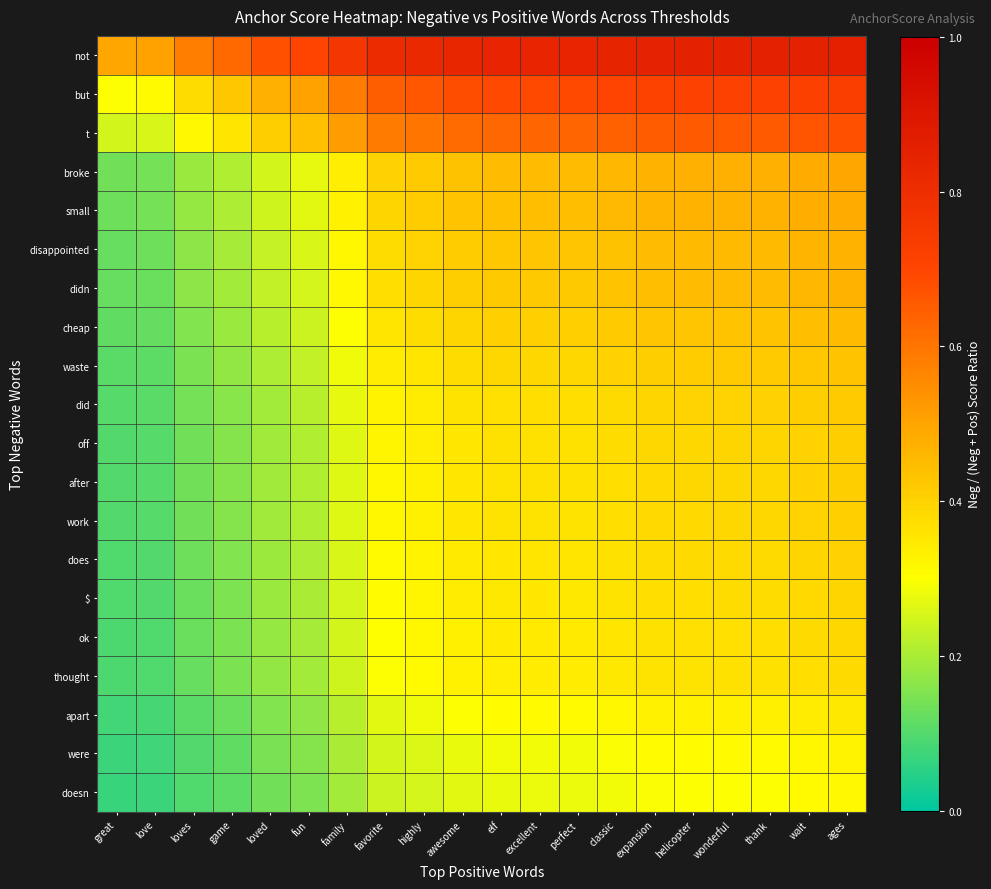

Reading left to right, list all the values displayed in this chart.

not: great=0.5	love=0.5	loves=0.6	game=0.6	loved=0.7	fun=0.7	family=0.8	favorite=0.8	highly=0.8	awesome=0.8	elf=0.8	excellent=0.8	perfect=0.8	classic=0.8	expansion=0.8	helicopter=0.8	wonderful=0.8	thank=0.9	wait=0.9	ages=0.9
but: great=0.3	love=0.3	loves=0.4	game=0.4	loved=0.5	fun=0.5	family=0.6	favorite=0.6	highly=0.7	awesome=0.7	elf=0.7	excellent=0.7	perfect=0.7	classic=0.7	expansion=0.7	helicopter=0.7	wonderful=0.7	thank=0.7	wait=0.7	ages=0.7
t: great=0.2	love=0.3	loves=0.3	game=0.4	loved=0.4	fun=0.4	family=0.5	favorite=0.6	highly=0.6	awesome=0.6	elf=0.6	excellent=0.6	perfect=0.6	classic=0.6	expansion=0.7	helicopter=0.7	wonderful=0.7	thank=0.7	wait=0.7	ages=0.7
broke: great=0.1	love=0.1	loves=0.2	game=0.2	loved=0.2	fun=0.3	family=0.3	favorite=0.4	highly=0.4	awesome=0.4	elf=0.4	excellent=0.4	perfect=0.4	classic=0.5	expansion=0.5	helicopter=0.5	wonderful=0.5	thank=0.5	wait=0.5	ages=0.5
small: great=0.1	love=0.1	loves=0.2	game=0.2	loved=0.2	fun=0.3	family=0.3	favorite=0.4	highly=0.4	awesome=0.4	elf=0.4	excellent=0.4	perfect=0.4	classic=0.5	expansion=0.5	helicopter=0.5	wonderful=0.5	thank=0.5	wait=0.5	ages=0.5
disappointed: great=0.1	love=0.1	loves=0.2	game=0.2	loved=0.2	fun=0.3	family=0.3	favorite=0.4	highly=0.4	awesome=0.4	elf=0.4	excellent=0.4	perfect=0.4	classic=0.4	expansion=0.4	helicopter=0.5	wonderful=0.5	thank=0.5	wait=0.5	ages=0.5
didn: great=0.1	love=0.1	loves=0.2	game=0.2	loved=0.2	fun=0.3	family=0.3	favorite=0.4	highly=0.4	awesome=0.4	elf=0.4	excellent=0.4	perfect=0.4	classic=0.4	expansion=0.4	helicopter=0.4	wonderful=0.4	thank=0.4	wait=0.5	ages=0.5
cheap: great=0.1	love=0.1	loves=0.2	game=0.2	loved=0.2	fun=0.2	family=0.3	favorite=0.4	highly=0.4	awesome=0.4	elf=0.4	excellent=0.4	perfect=0.4	classic=0.4	expansion=0.4	helicopter=0.4	wonderful=0.4	thank=0.4	wait=0.4	ages=0.5
waste: great=0.1	love=0.1	loves=0.1	game=0.2	loved=0.2	fun=0.2	family=0.3	favorite=0.3	highly=0.4	awesome=0.4	elf=0.4	excellent=0.4	perfect=0.4	classic=0.4	expansion=0.4	helicopter=0.4	wonderful=0.4	thank=0.4	wait=0.4	ages=0.4
did: great=0.1	love=0.1	loves=0.1	game=0.2	loved=0.2	fun=0.2	family=0.3	favorite=0.3	highly=0.3	awesome=0.4	elf=0.4	excellent=0.4	perfect=0.4	classic=0.4	expansion=0.4	helicopter=0.4	wonderful=0.4	thank=0.4	wait=0.4	ages=0.4
off: great=0.1	love=0.1	loves=0.1	game=0.2	loved=0.2	fun=0.2	family=0.3	favorite=0.3	highly=0.3	awesome=0.4	elf=0.4	excellent=0.4	perfect=0.4	classic=0.4	expansion=0.4	helicopter=0.4	wonderful=0.4	thank=0.4	wait=0.4	ages=0.4
after: great=0.1	love=0.1	loves=0.1	game=0.2	loved=0.2	fun=0.2	family=0.3	favorite=0.3	highly=0.3	awesome=0.4	elf=0.4	excellent=0.4	perfect=0.4	classic=0.4	expansion=0.4	helicopter=0.4	wonderful=0.4	thank=0.4	wait=0.4	ages=0.4
work: great=0.1	love=0.1	loves=0.1	game=0.2	loved=0.2	fun=0.2	family=0.3	favorite=0.3	highly=0.3	awesome=0.4	elf=0.4	excellent=0.4	perfect=0.4	classic=0.4	expansion=0.4	helicopter=0.4	wonderful=0.4	thank=0.4	wait=0.4	ages=0.4
does: great=0.1	love=0.1	loves=0.1	game=0.2	loved=0.2	fun=0.2	family=0.3	favorite=0.3	highly=0.3	awesome=0.3	elf=0.4	excellent=0.4	perfect=0.4	classic=0.4	expansion=0.4	helicopter=0.4	wonderful=0.4	thank=0.4	wait=0.4	ages=0.4
$: great=0.1	love=0.1	loves=0.1	game=0.2	loved=0.2	fun=0.2	family=0.3	favorite=0.3	highly=0.3	awesome=0.3	elf=0.3	excellent=0.4	perfect=0.4	classic=0.4	expansion=0.4	helicopter=0.4	wonderful=0.4	thank=0.4	wait=0.4	ages=0.4
ok: great=0.1	love=0.1	loves=0.1	game=0.1	loved=0.2	fun=0.2	family=0.2	favorite=0.3	highly=0.3	awesome=0.3	elf=0.3	excellent=0.3	perfect=0.3	classic=0.4	expansion=0.4	helicopter=0.4	wonderful=0.4	thank=0.4	wait=0.4	ages=0.4
thought: great=0.1	love=0.1	loves=0.1	game=0.1	loved=0.2	fun=0.2	family=0.2	favorite=0.3	highly=0.3	awesome=0.3	elf=0.3	excellent=0.3	perfect=0.3	classic=0.4	expansion=0.4	helicopter=0.4	wonderful=0.4	thank=0.4	wait=0.4	ages=0.4
apart: great=0.1	love=0.1	loves=0.1	game=0.1	loved=0.2	fun=0.2	family=0.2	favorite=0.3	highly=0.3	awesome=0.3	elf=0.3	excellent=0.3	perfect=0.3	classic=0.3	expansion=0.3	helicopter=0.3	wonderful=0.3	thank=0.3	wait=0.3	ages=0.3
were: great=0.1	love=0.1	loves=0.1	game=0.1	loved=0.1	fun=0.2	family=0.2	favorite=0.2	highly=0.3	awesome=0.3	elf=0.3	excellent=0.3	perfect=0.3	classic=0.3	expansion=0.3	helicopter=0.3	wonderful=0.3	thank=0.3	wait=0.3	ages=0.3
doesn: great=0.1	love=0.1	loves=0.1	game=0.1	loved=0.1	fun=0.2	family=0.2	favorite=0.2	highly=0.3	awesome=0.3	elf=0.3	excellent=0.3	perfect=0.3	classic=0.3	expansion=0.3	helicopter=0.3	wonderful=0.3	thank=0.3	wait=0.3	ages=0.3